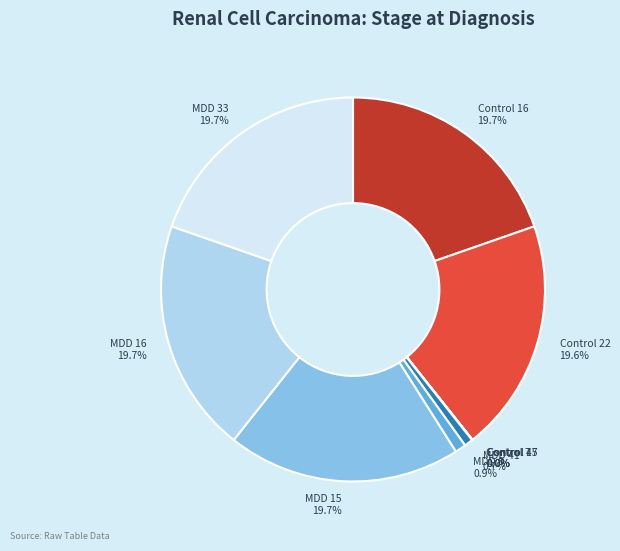

To the nearest percent, what portion does Control 16 represent?

20%